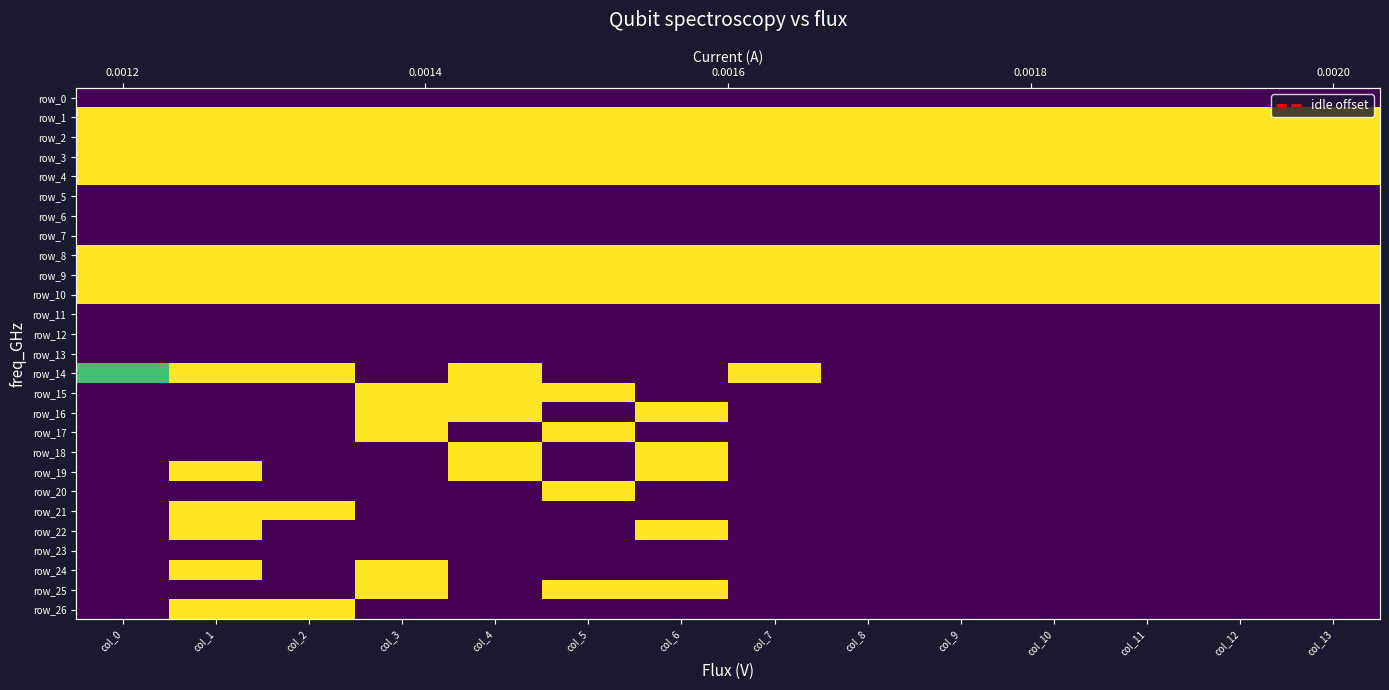

Reading right to left, extract all data points from this chart.

row_0: 0.0	0.0	0.0	0.0	0.0	0.0	0.0	0.0	0.0	0.0	0.0	0.0	0.0	0.0
row_1: 1.0	1.0	1.0	1.0	1.0	1.0	1.0	1.0	1.0	1.0	1.0	1.0	1.0	1.0
row_2: 1.0	1.0	1.0	1.0	1.0	1.0	1.0	1.0	1.0	1.0	1.0	1.0	1.0	1.0
row_3: 1.0	1.0	1.0	1.0	1.0	1.0	1.0	1.0	1.0	1.0	1.0	1.0	1.0	1.0
row_4: 1.0	1.0	1.0	1.0	1.0	1.0	1.0	1.0	1.0	1.0	1.0	1.0	1.0	1.0
row_5: 0.0	0.0	0.0	0.0	0.0	0.0	0.0	0.0	0.0	0.0	0.0	0.0	0.0	0.0
row_6: 0.0	0.0	0.0	0.0	0.0	0.0	0.0	0.0	0.0	0.0	0.0	0.0	0.0	0.0
row_7: 0.0	0.0	0.0	0.0	0.0	0.0	0.0	0.0	0.0	0.0	0.0	0.0	0.0	0.0
row_8: 1.0	1.0	1.0	1.0	1.0	1.0	1.0	1.0	1.0	1.0	1.0	1.0	1.0	1.0
row_9: 1.0	1.0	1.0	1.0	1.0	1.0	1.0	1.0	1.0	1.0	1.0	1.0	1.0	1.0
row_10: 1.0	1.0	1.0	1.0	1.0	1.0	1.0	1.0	1.0	1.0	1.0	1.0	1.0	1.0
row_11: 0.0	0.0	0.0	0.0	0.0	0.0	0.0	0.0	0.0	0.0	0.0	0.0	0.0	0.0
row_12: 0.0	0.0	0.0	0.0	0.0	0.0	0.0	0.0	0.0	0.0	0.0	0.0	0.0	0.0
row_13: 0.0	0.0	0.0	0.0	0.0	0.0	0.0	0.0	0.0	0.0	0.0	0.0	0.0	0.0
row_14: 0.0	0.0	0.0	0.0	0.0	0.0	1.0	0.0	0.0	1.0	0.0	1.0	1.0	0.7
row_15: 0.0	0.0	0.0	0.0	0.0	0.0	0.0	0.0	1.0	1.0	1.0	0.0	0.0	0.0
row_16: 0.0	0.0	0.0	0.0	0.0	0.0	0.0	1.0	0.0	1.0	1.0	0.0	0.0	0.0
row_17: 0.0	0.0	0.0	0.0	0.0	0.0	0.0	0.0	1.0	0.0	1.0	0.0	0.0	0.0
row_18: 0.0	0.0	0.0	0.0	0.0	0.0	0.0	1.0	0.0	1.0	0.0	0.0	0.0	0.0
row_19: 0.0	0.0	0.0	0.0	0.0	0.0	0.0	1.0	0.0	1.0	0.0	0.0	1.0	0.0
row_20: 0.0	0.0	0.0	0.0	0.0	0.0	0.0	0.0	1.0	0.0	0.0	0.0	0.0	0.0
row_21: 0.0	0.0	0.0	0.0	0.0	0.0	0.0	0.0	0.0	0.0	0.0	1.0	1.0	0.0
row_22: 0.0	0.0	0.0	0.0	0.0	0.0	0.0	1.0	0.0	0.0	0.0	0.0	1.0	0.0
row_23: 0.0	0.0	0.0	0.0	0.0	0.0	0.0	0.0	0.0	0.0	0.0	0.0	0.0	0.0
row_24: 0.0	0.0	0.0	0.0	0.0	0.0	0.0	0.0	0.0	0.0	1.0	0.0	1.0	0.0
row_25: 0.0	0.0	0.0	0.0	0.0	0.0	0.0	1.0	1.0	0.0	1.0	0.0	0.0	0.0
row_26: 0.0	0.0	0.0	0.0	0.0	0.0	0.0	0.0	0.0	0.0	0.0	1.0	1.0	0.0